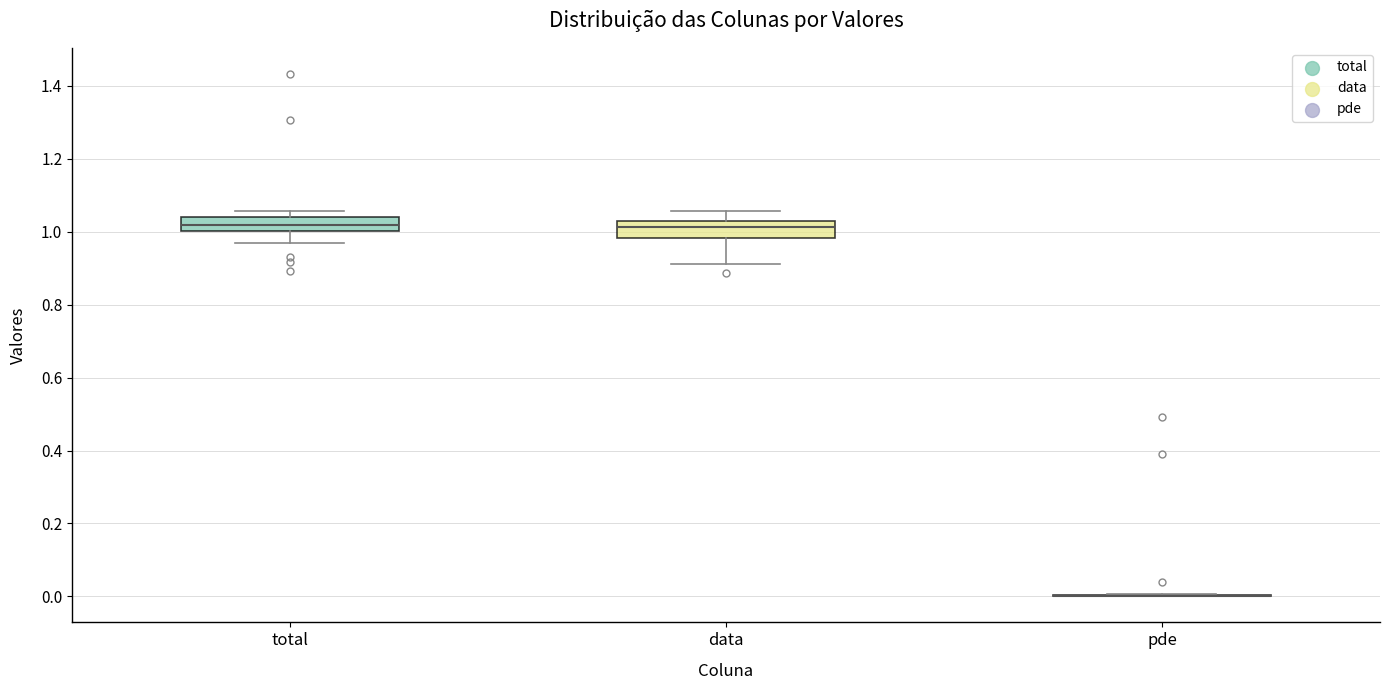

Reading left to right, transcribe this box plot: for each box, give where its median line is, the range the box spans, and where its two whiskers end, as read against the y-axis. The values are not printed on the chart, so give them approximately, as read against the axis.

total: median 1.02, box 1.00 to 1.04, whiskers 0.98 to 1.06
data: median 1.02 (inside the box), box 0.98 to 1.02, whiskers 0.92 to 1.06
pde: box collapsed to a line at 0.00, whiskers 0.00 to 0.00